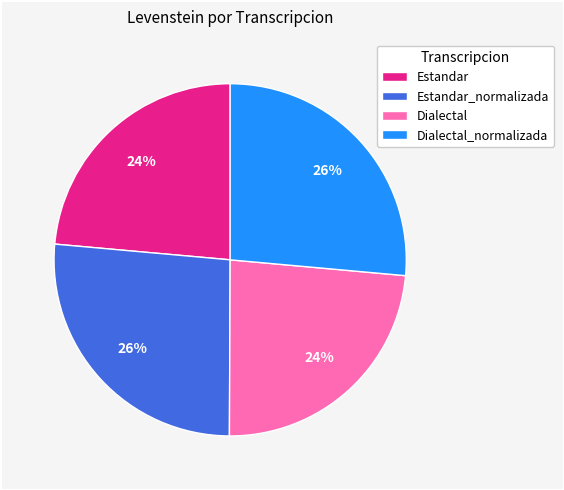

Which has a higher value, Dialectal or Dialectal_normalizada?

Dialectal_normalizada